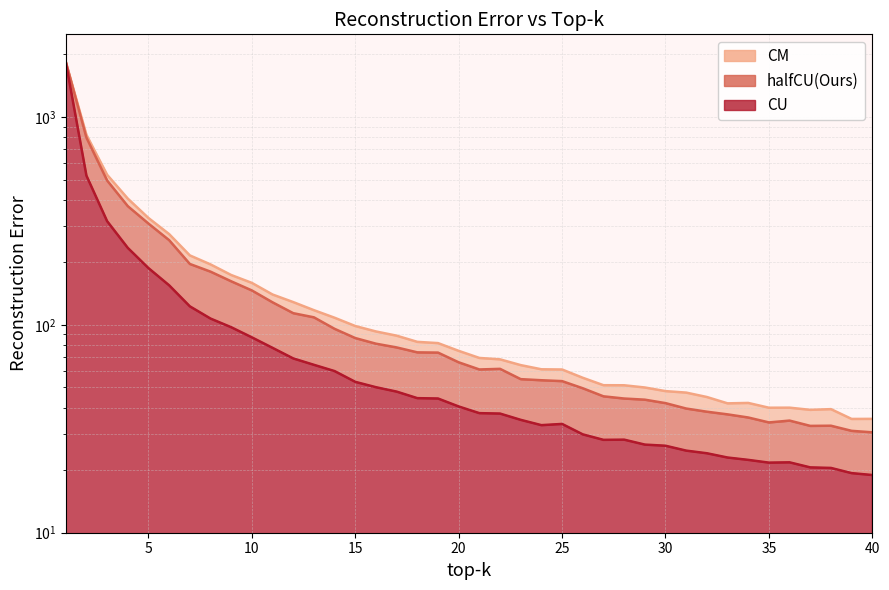

What is the sum of all CU values?

4759.7